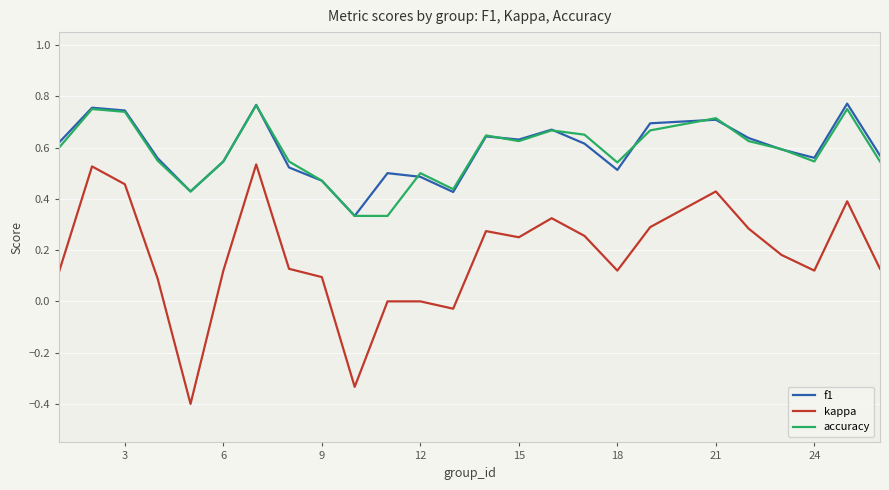

Which series has the largest range (max minus min)?

kappa